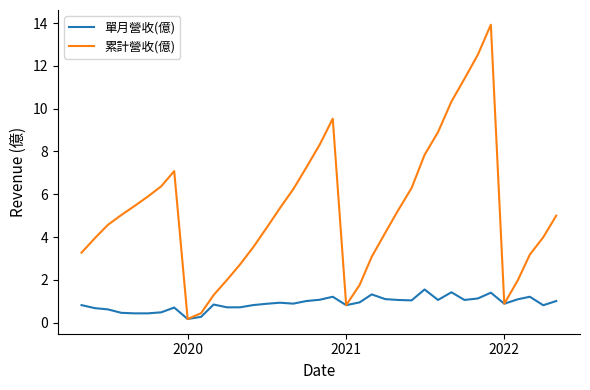

At how many categories does at least one series exceed 3?

28